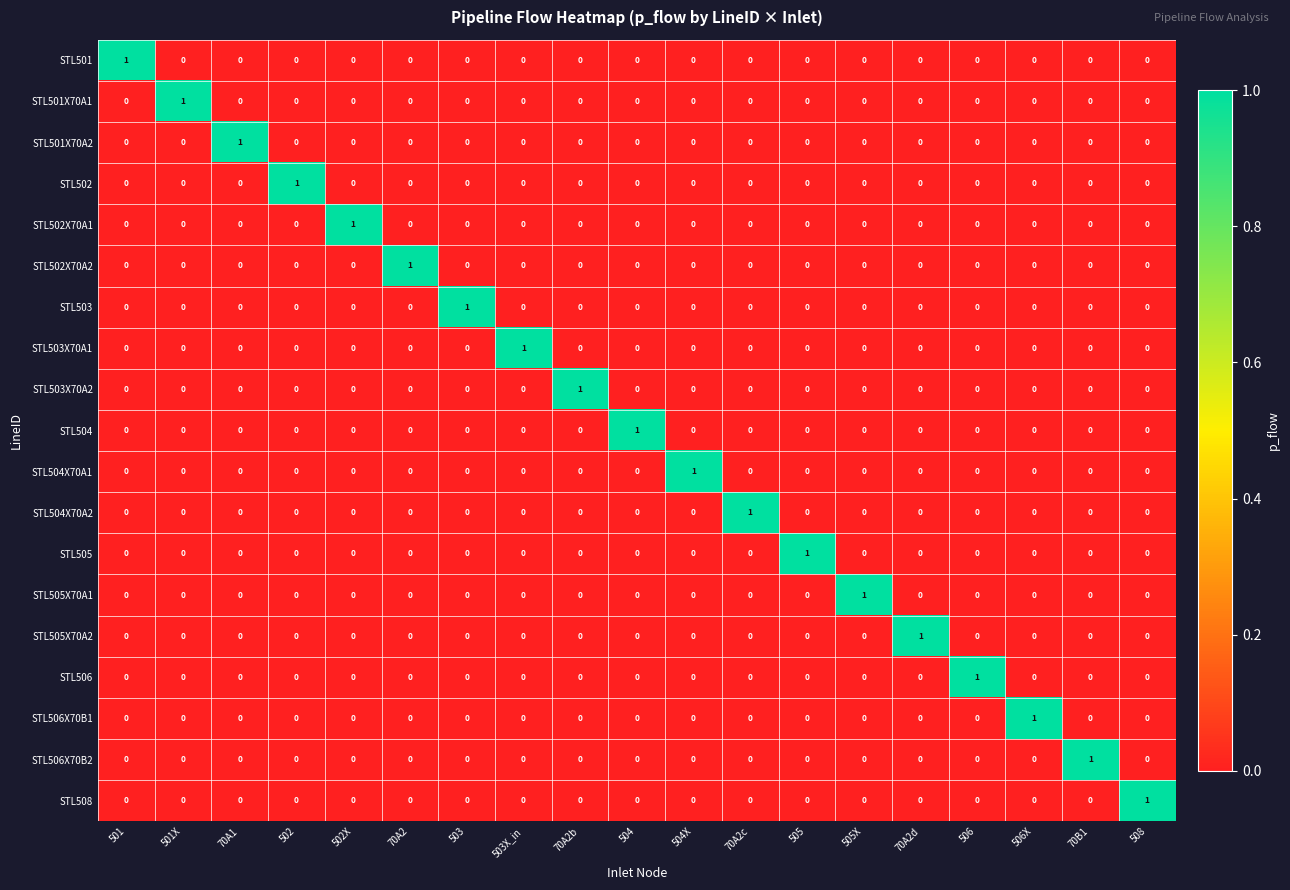

Is it true that STL504X70A2 equals 0 at 508?

True